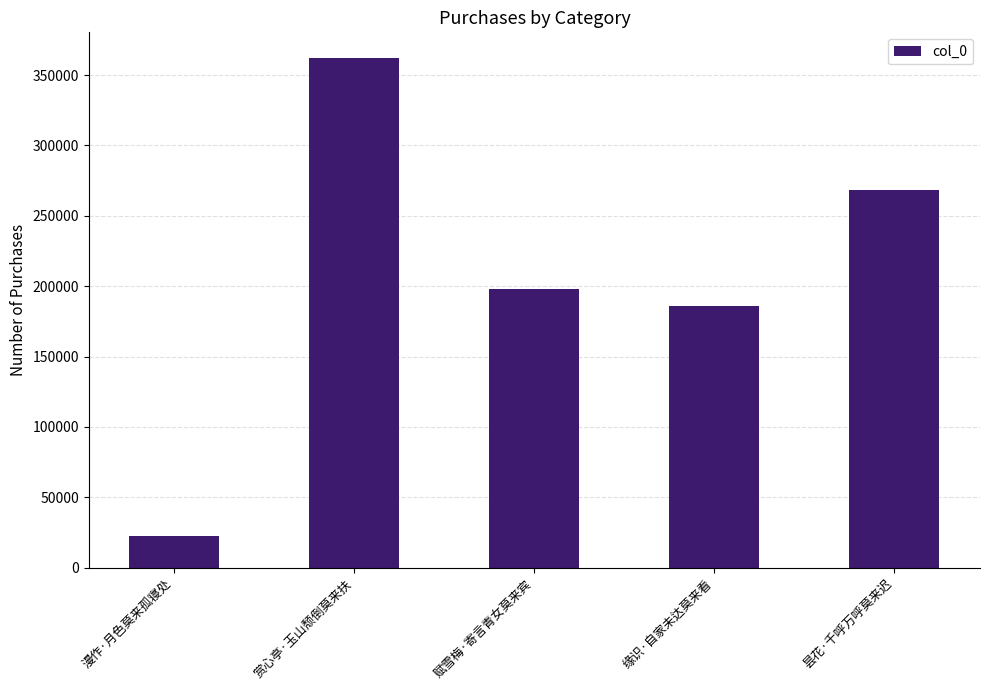

Where does the data first go above 197907?

赏心亭·玉山颓倒莫来扶